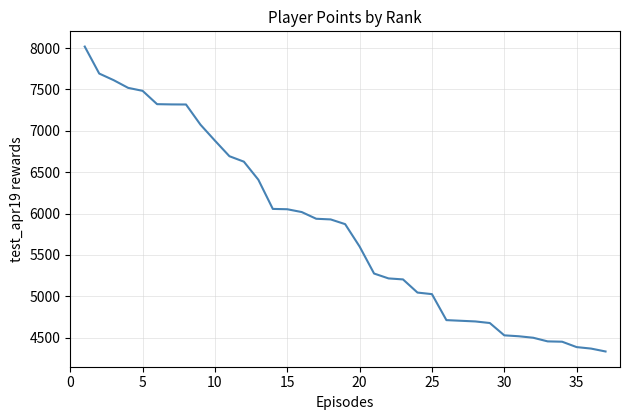

What is the greatest value displayed?

8018